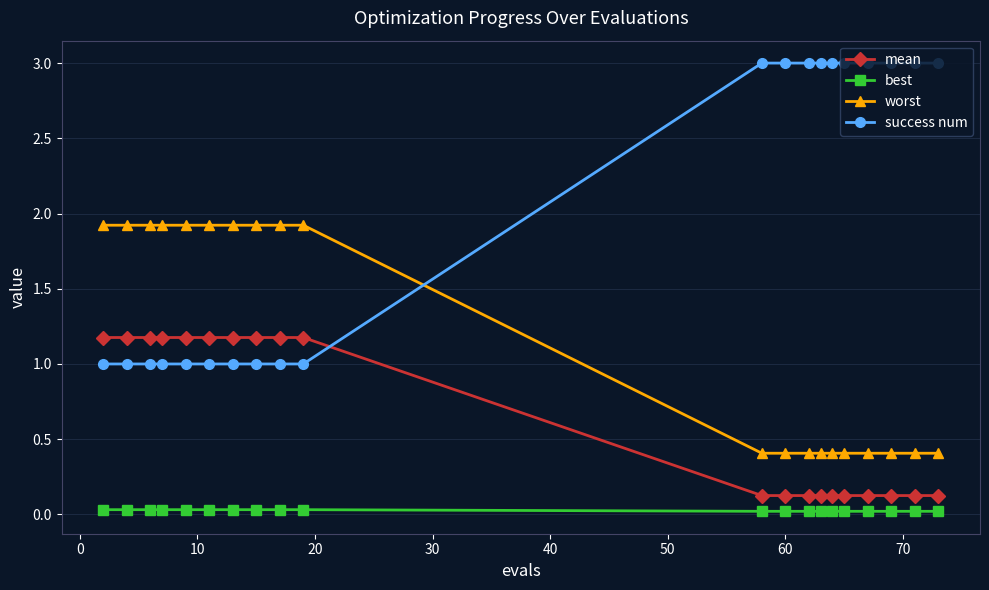

What is the difference between the maximum and second lowest values in the worst series?

1.5